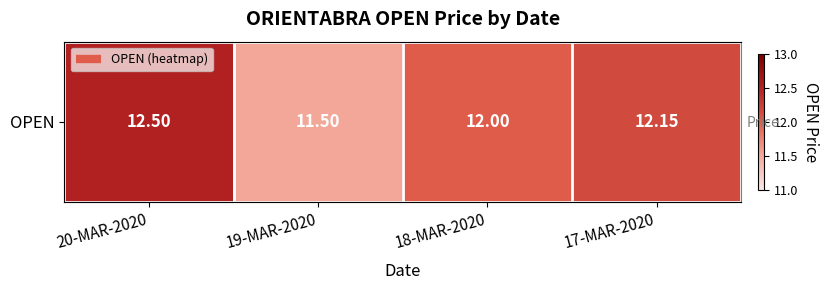

True or false: the data shows 12.2 at 17-MAR-2020.

True